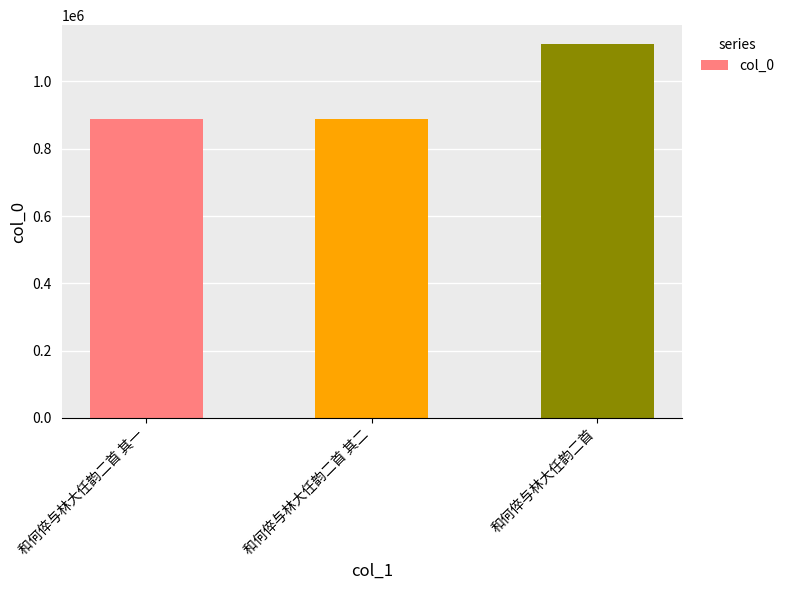

Approximately how many times larger is the value at 和何倅与林大任韵二首 compared to 和何倅与林大任韵二首 其二?

1.3